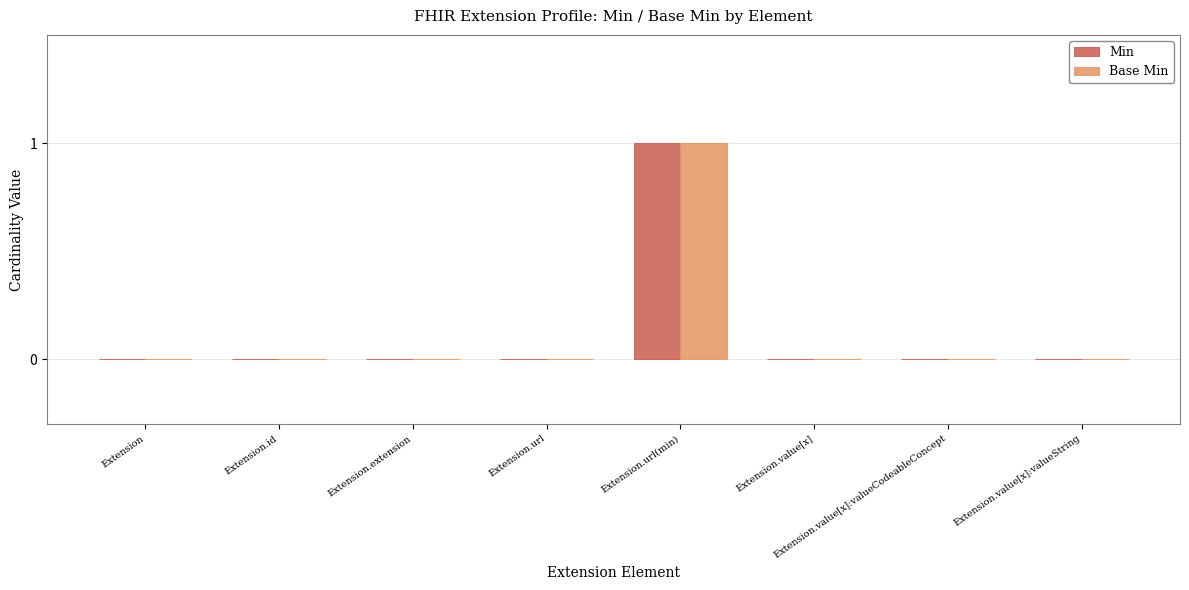

At which category is the sum across all series the highest?

Extension.url(min)